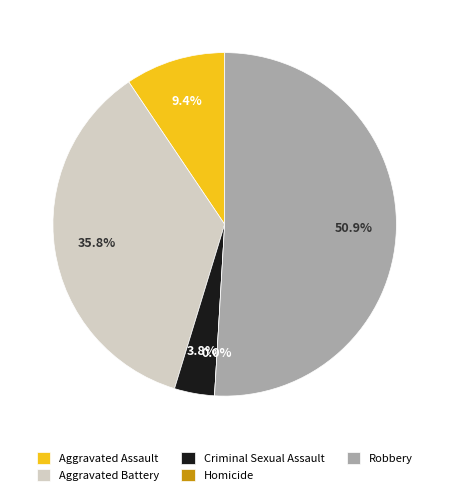

The Aggravated Battery slice represents 21% of the pie. True or false?

False